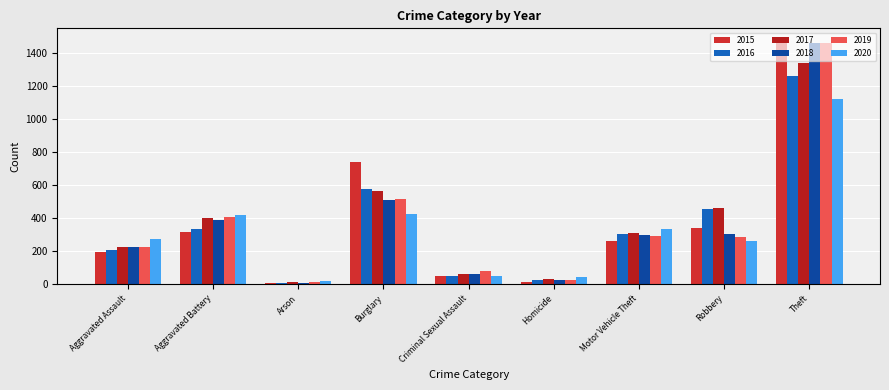

What is the value of the 2018 bar at the 1st from the left?

225